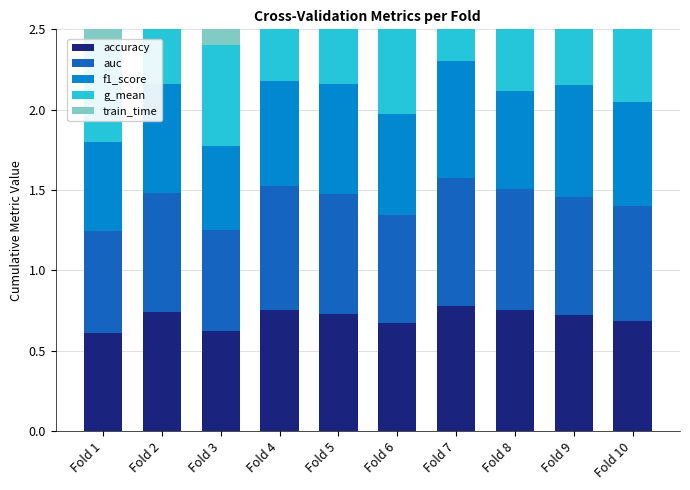

Which label corresponds to the largest value in the chart?

Fold 7